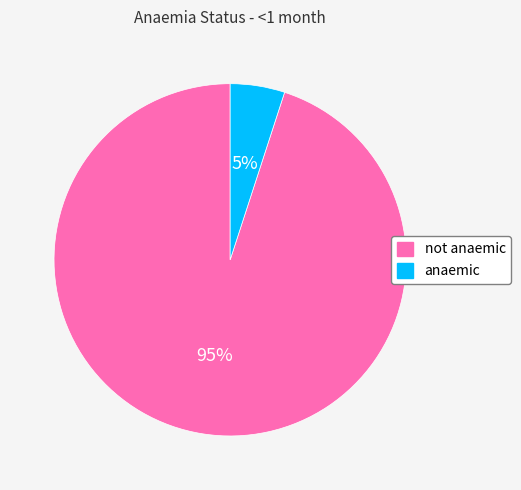

Between not anaemic and anaemic, which is larger?

not anaemic